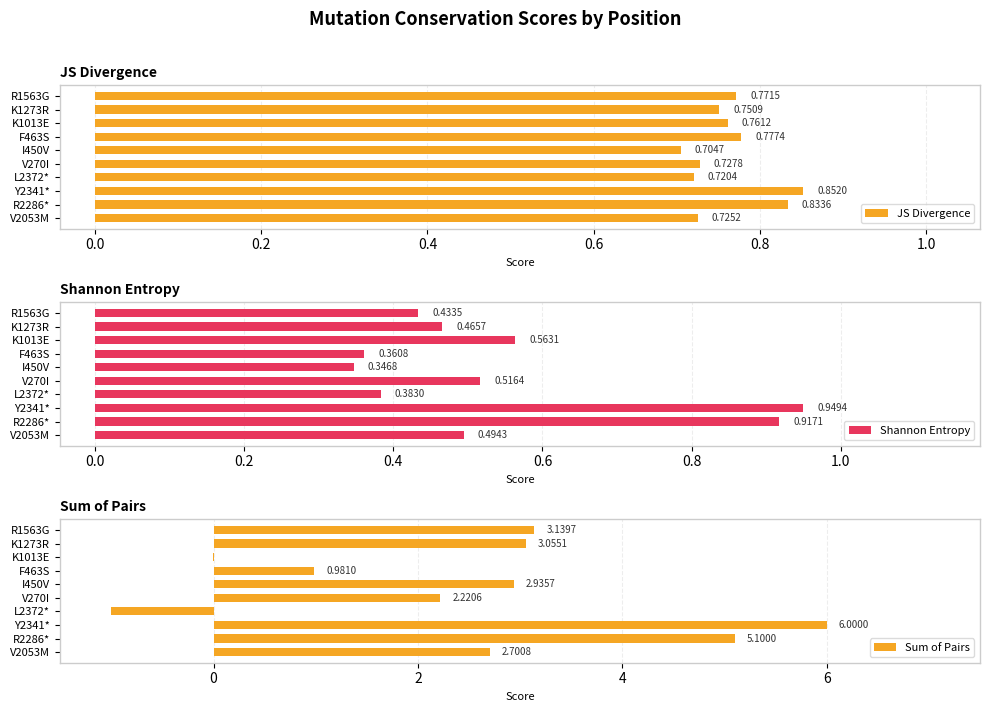

How many bars are there in total?

30